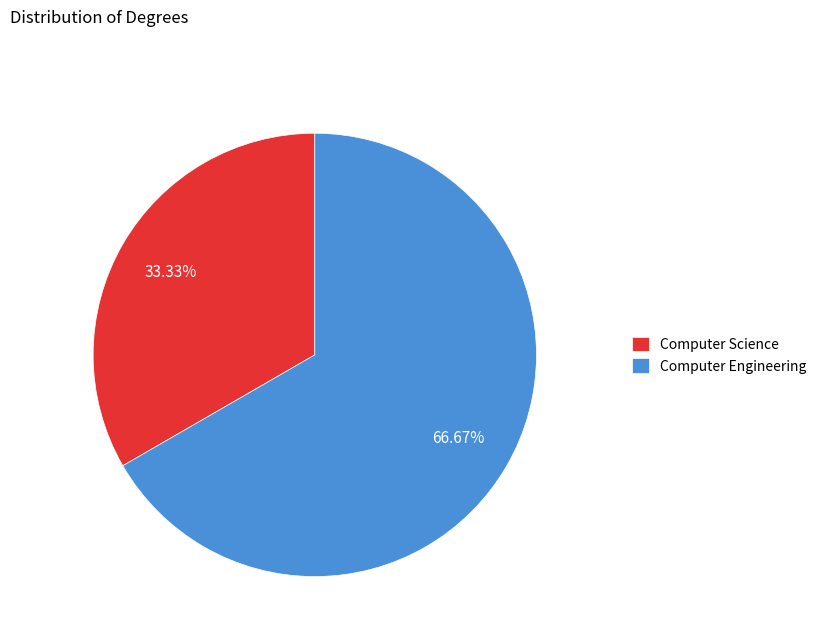

What is the majority slice?

Computer Engineering